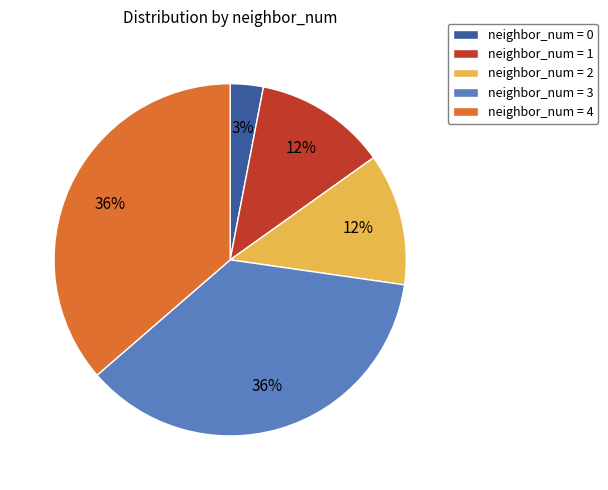

Is there a majority slice in this chart?

No